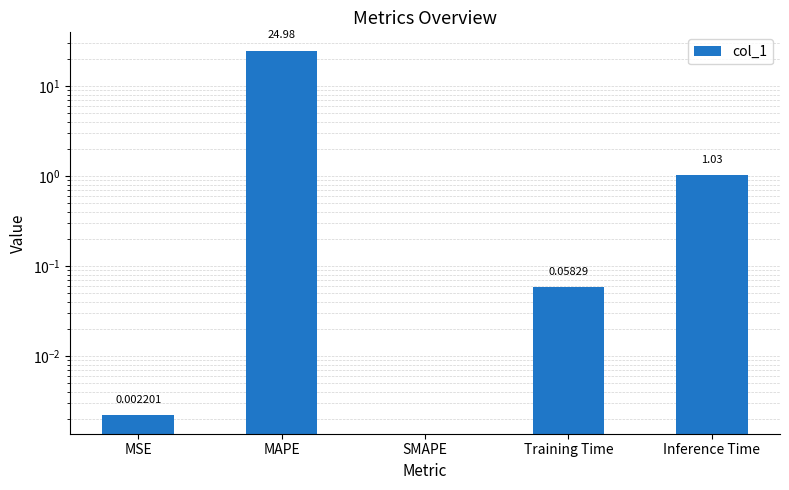

Reading left to right, what are all the values shown in this chart?

MSE=0.0	MAPE=25.0	SMAPE=0.0	Training Time=0.1	Inference Time=1.0